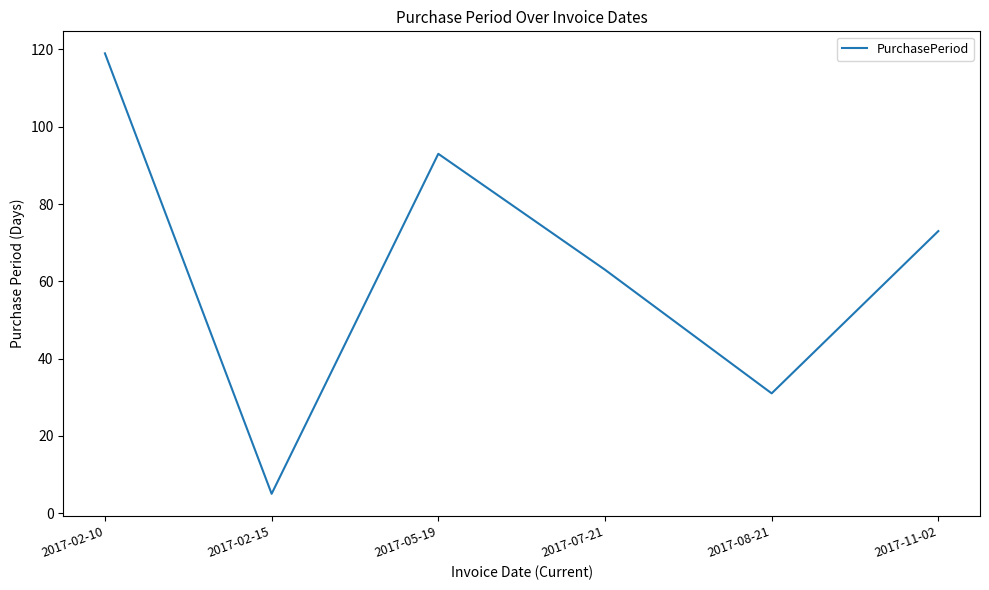

Between 2017-05-19 and 2017-02-10, which is larger?

2017-02-10